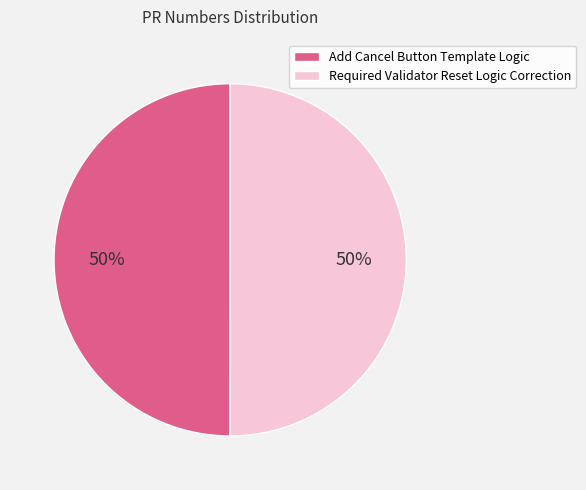

Approximately how many times larger is the value at Required Validator Reset Logic Correction compared to Add Cancel Button Template Logic?

1.0